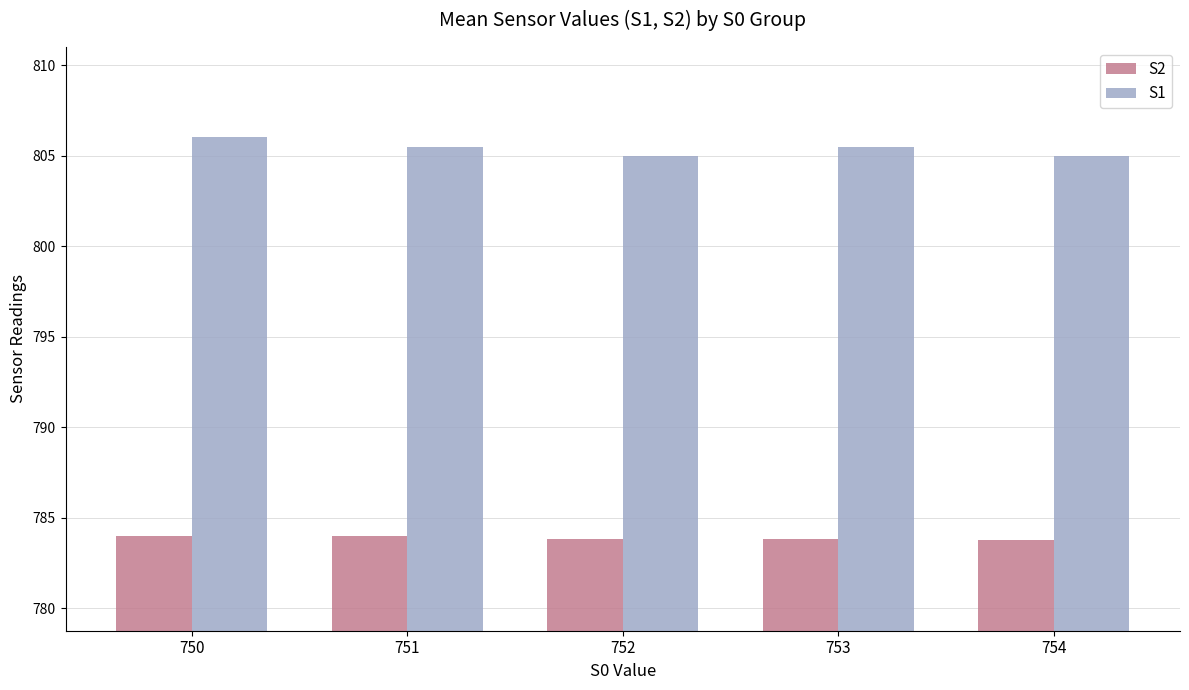

Which series has the widest spread of values?

S1